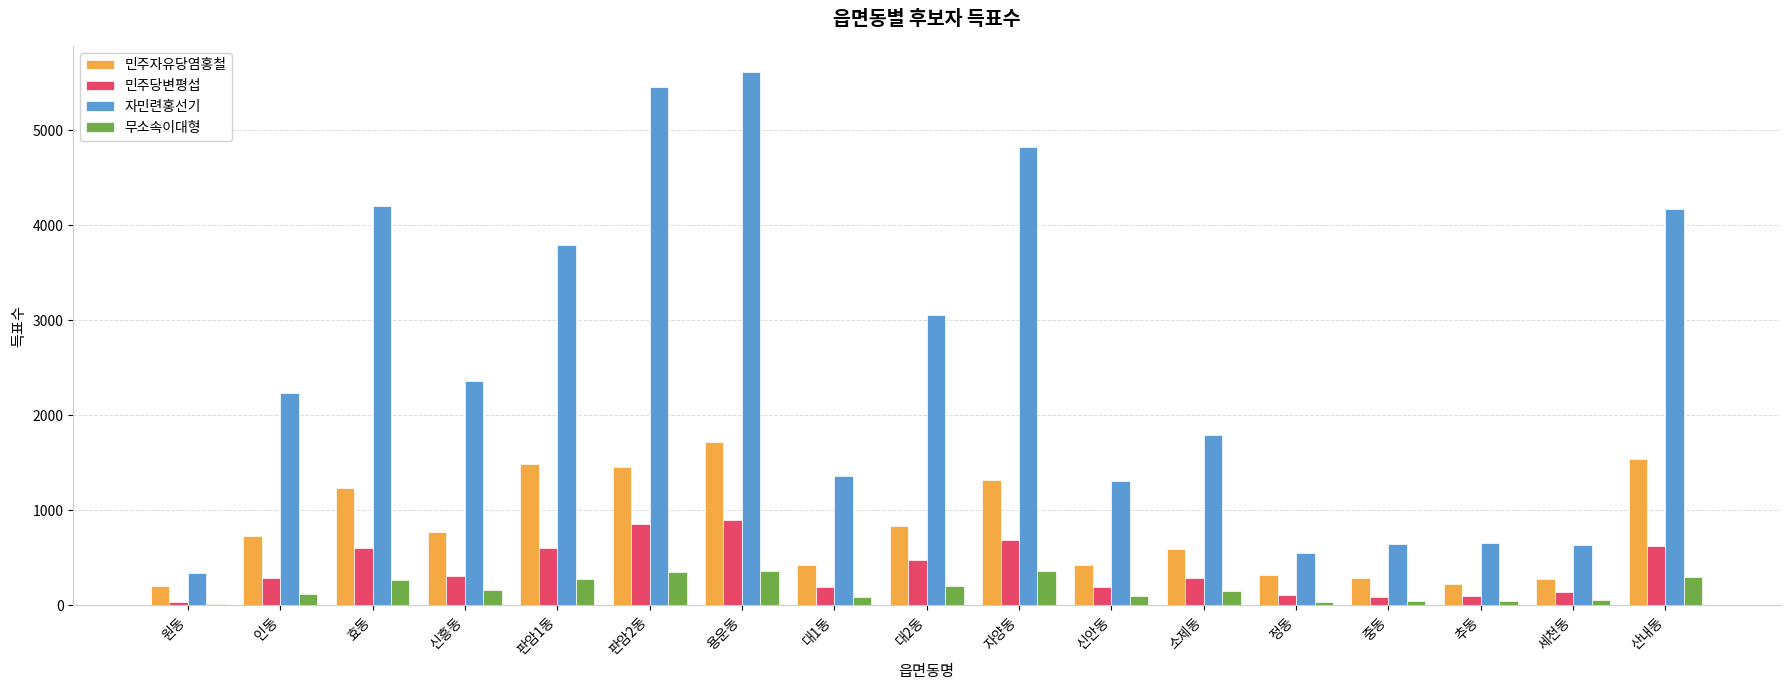

Which category has the highest value in the 민주자유당염홍철 series?

용운동